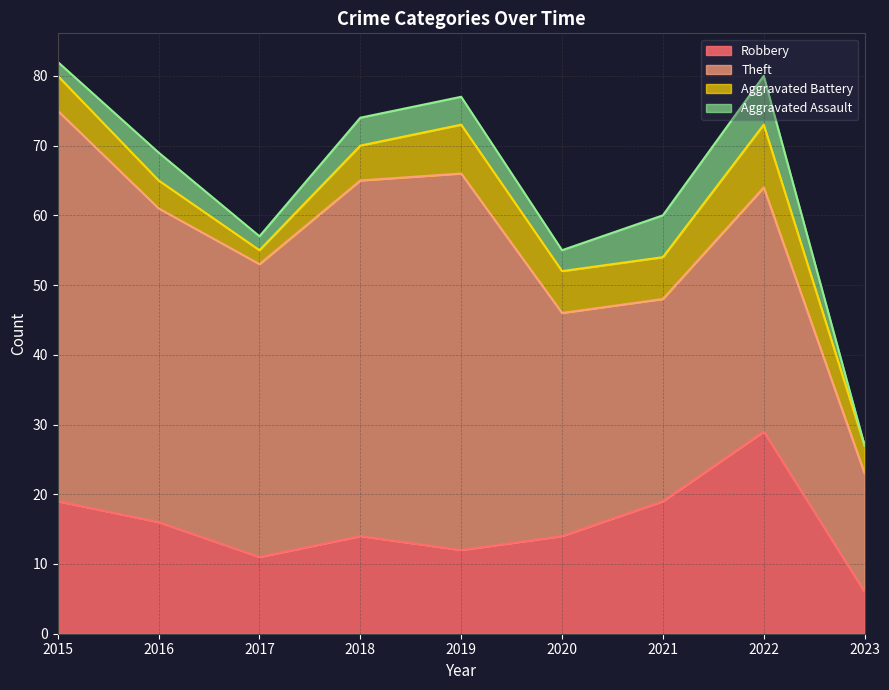

What is the difference between the maximum and minimum values in the Aggravated Assault series?

7